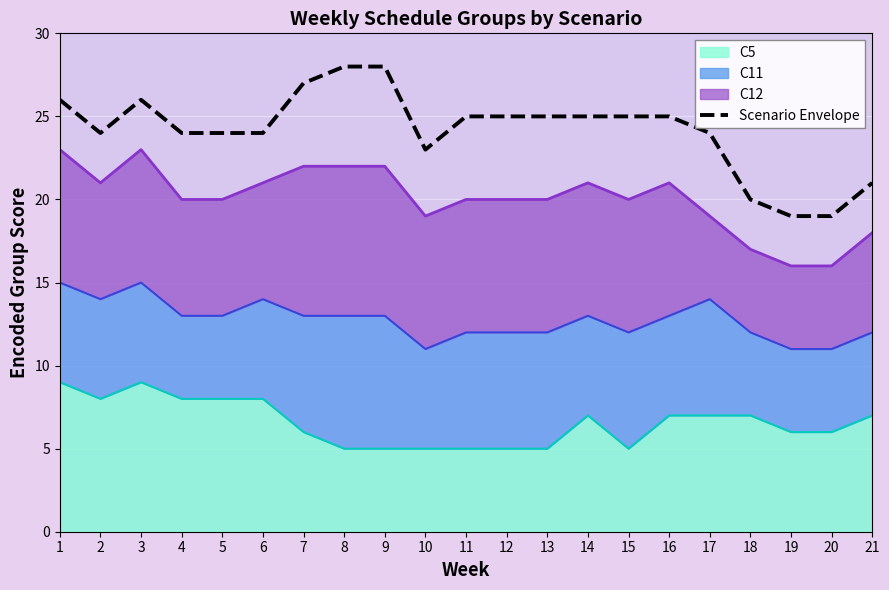

What is the sum of all values?

507